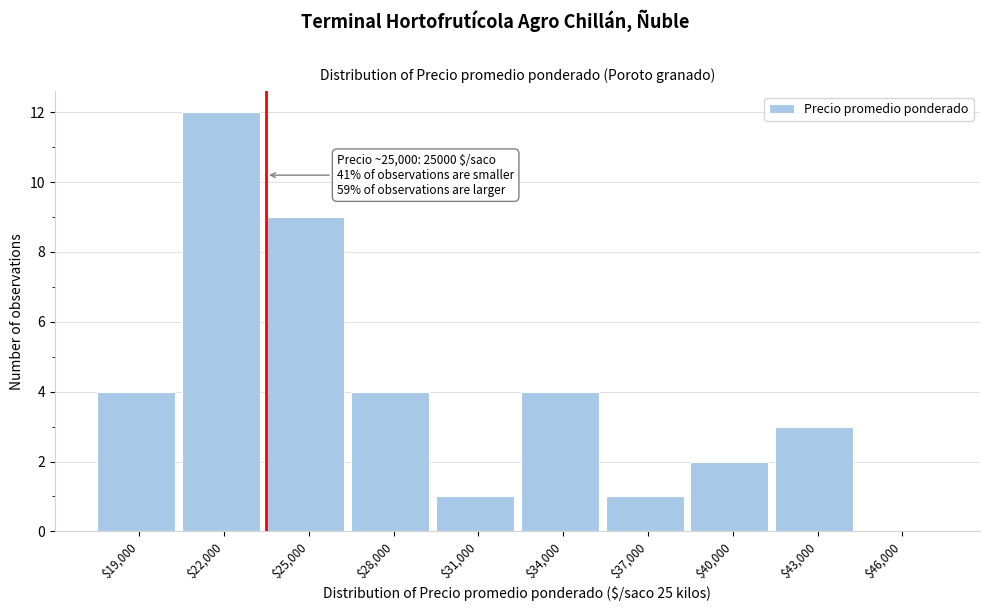

Which label corresponds to the largest value in the chart?

$22,000